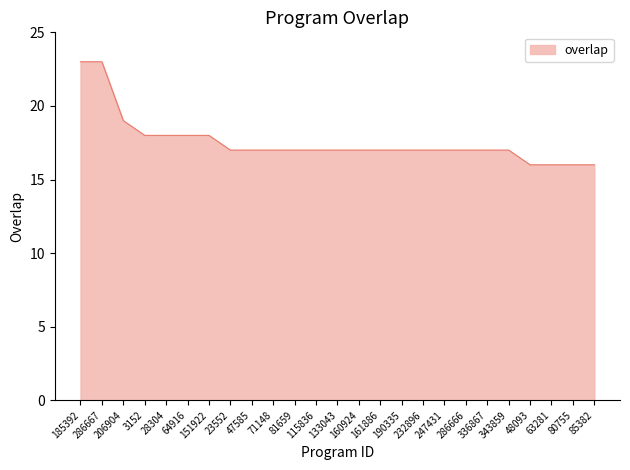

What is the ratio of the value at 161886 to the value at 63281?

1.1